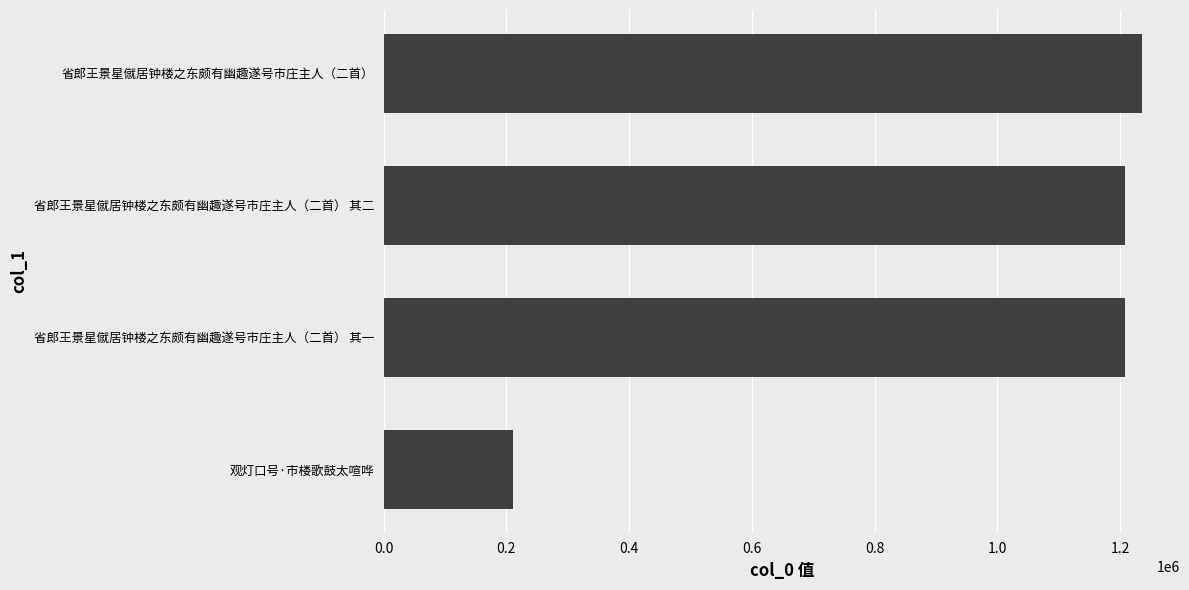

What is the average value?

966292